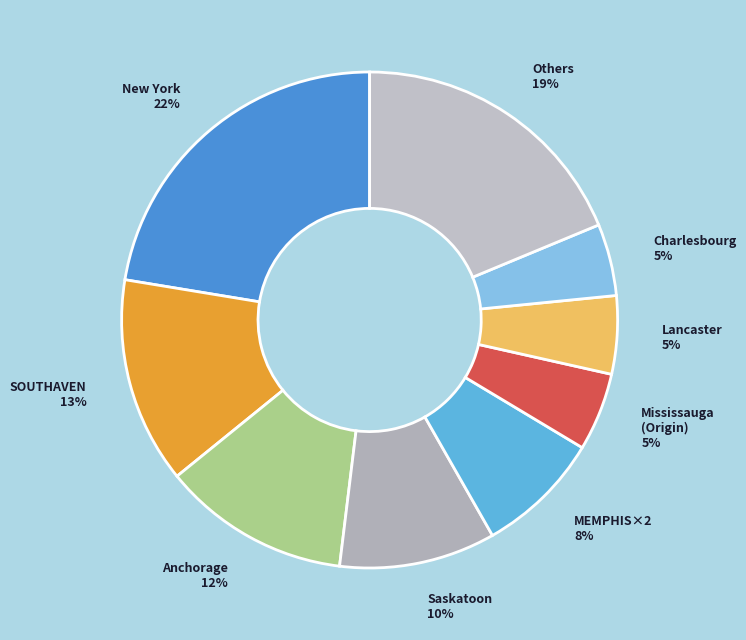

Is Charlesbourg 5% the majority of the pie?

No